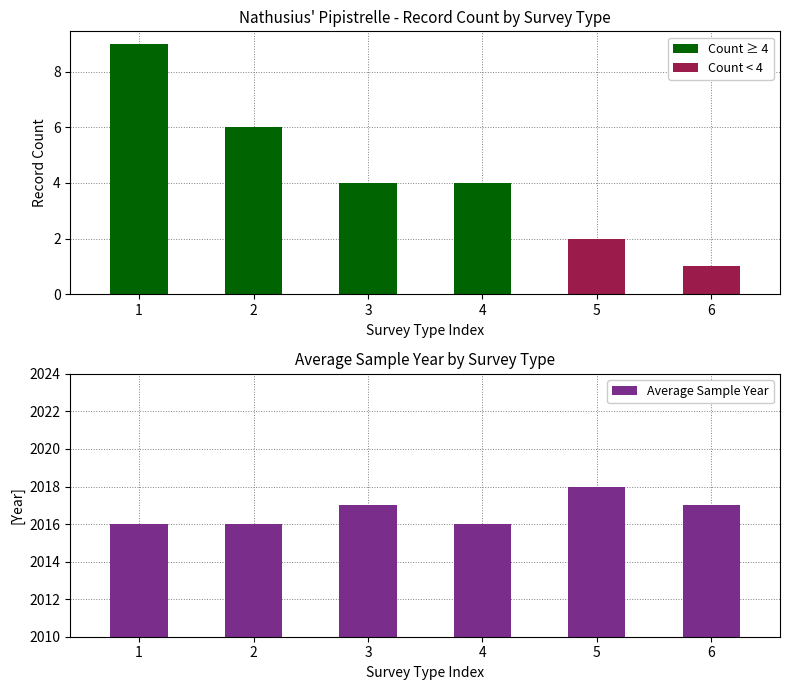

Rank the categories by value from highest to lowest.

5, 3, 6, 1, 2, 4